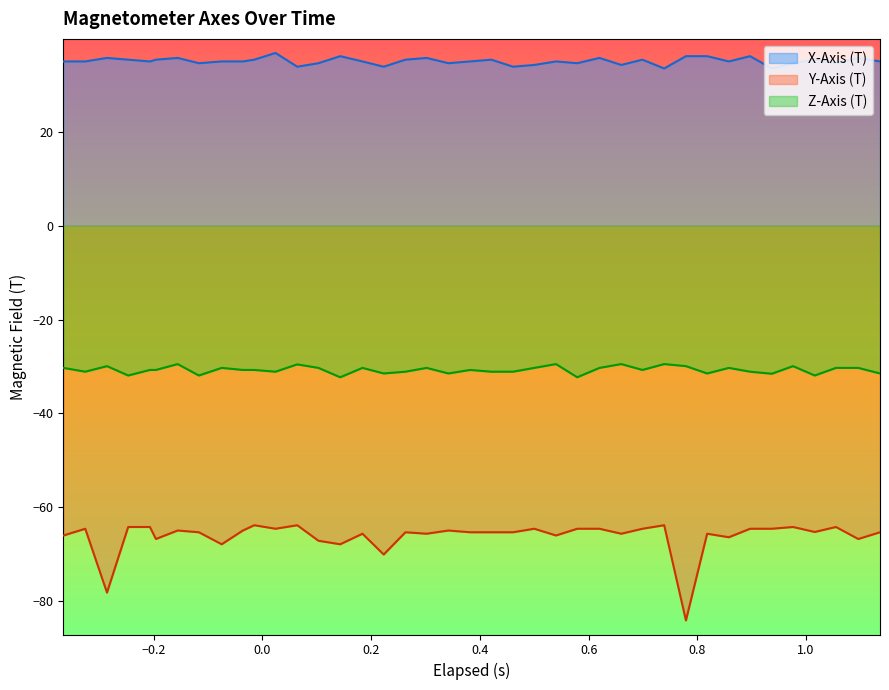

What value does the X-Axis (T) series have at 0.2?

35.4